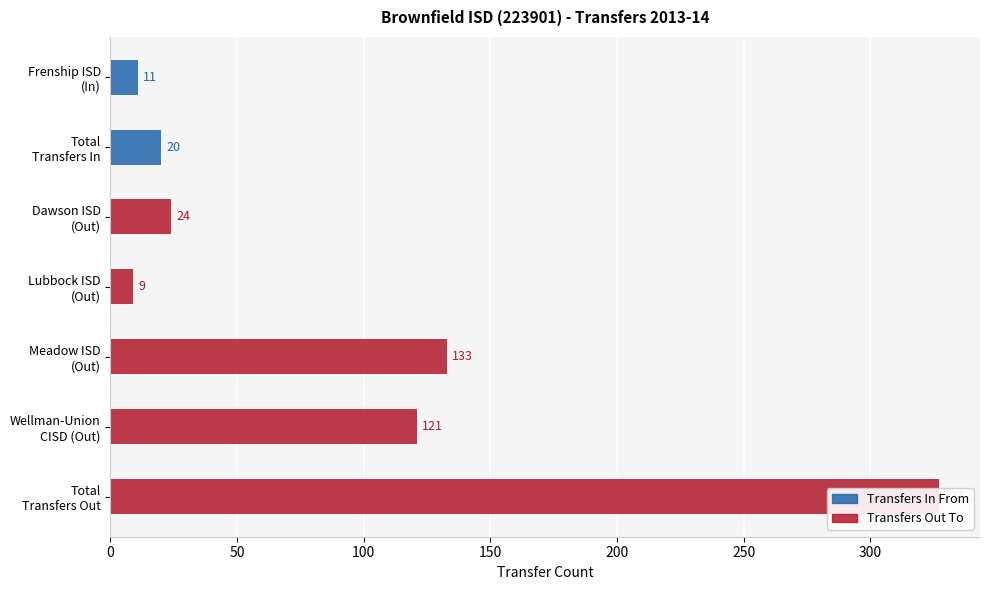

Reading right to left, extract all data points from this chart.

Transfers In From: 0	0	0	0	0	20	11
Transfers Out To: 327	121	133	9	24	0	0